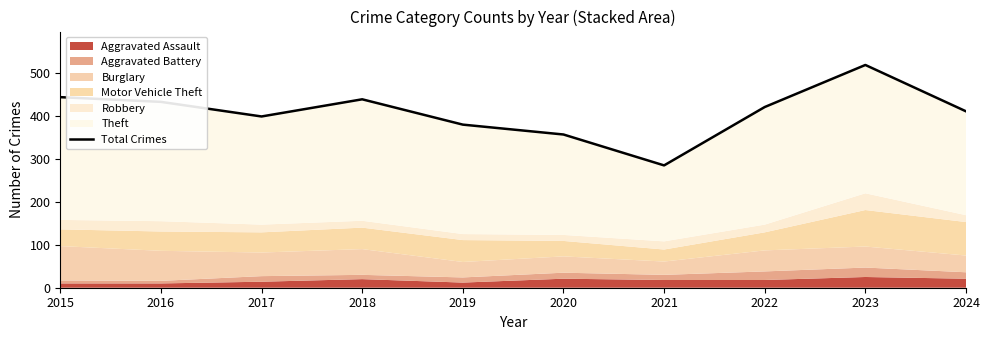

What is the difference between the values at 2018 and 2024?

28